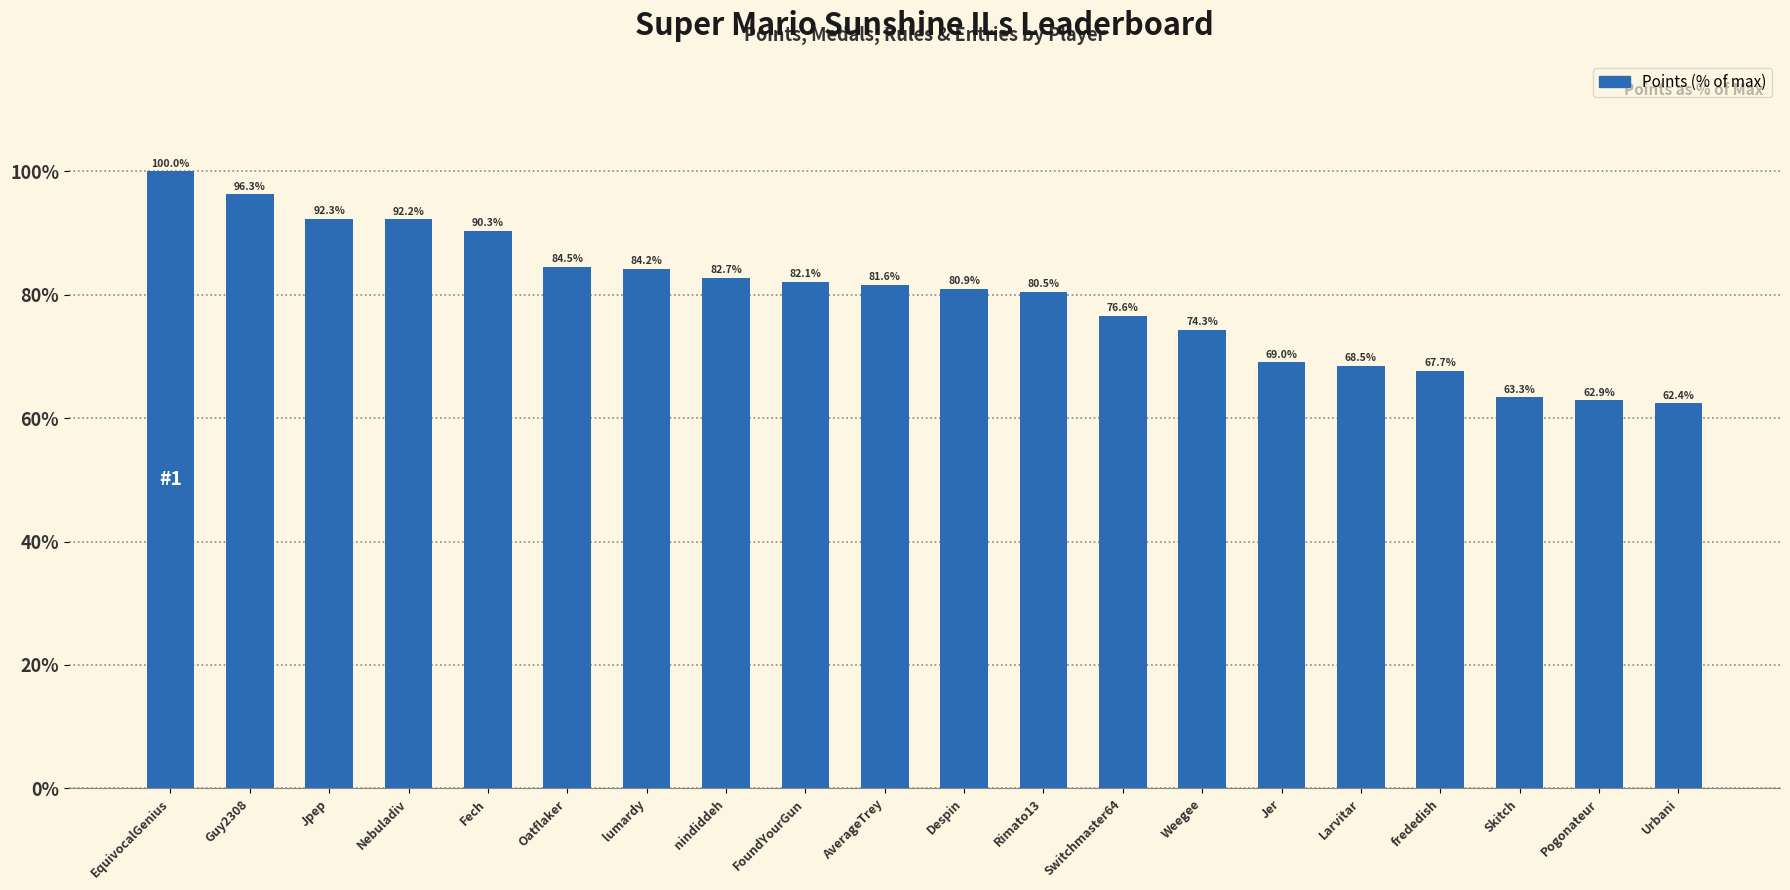

List the labels in order of value, smallest first.

Urbani, Pogonateur, Skitch, frededish, Larvitar, Jer, Weegee, Switchmaster64, Rimato13, Despin, AverageTrey, FoundYourGun, nindiddeh, lumardy, Oatflaker, Fech, Nebuladiv, Jpep, Guy2308, EquivocalGenius